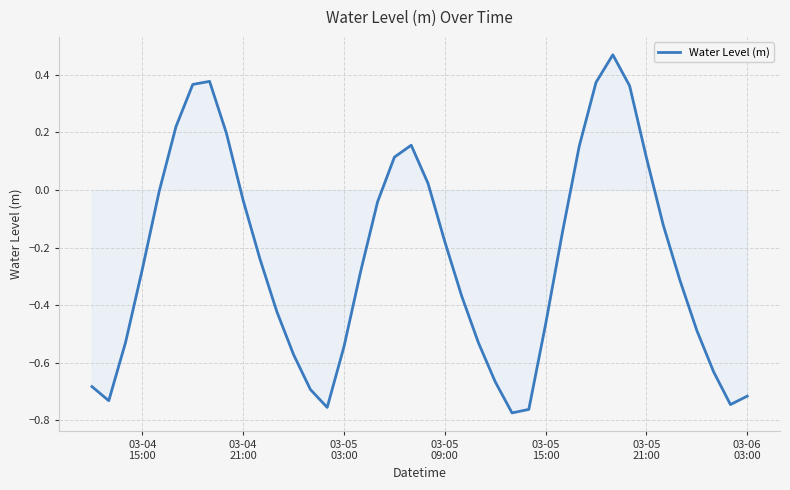

How many series are shown in this chart?

1